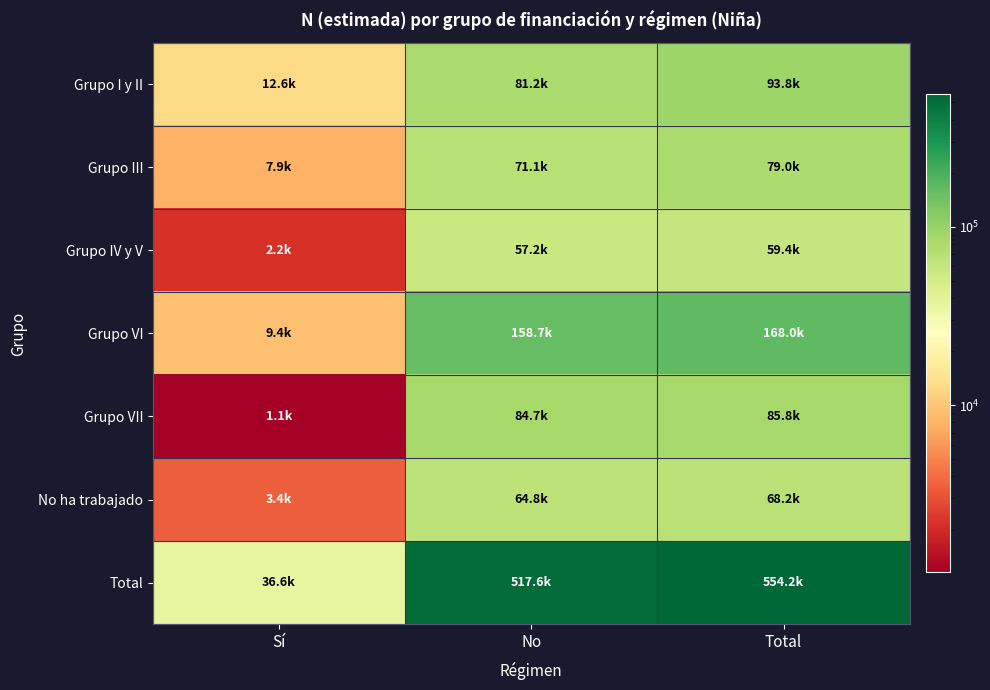

Reading right to left, extract all data points from this chart.

Grupo I y II: Total=93814	No=81228	Sí=12586
Grupo III: Total=78983	No=71105	Sí=7878
Grupo IV y V: Total=59372	No=57175	Sí=2197
Grupo VI: Total=168020	No=158657	Sí=9363
Grupo VII: Total=85838	No=84689	Sí=1149
No ha trabajado: Total=68172	No=64761	Sí=3411
Total: Total=554200	No=517616	Sí=36584